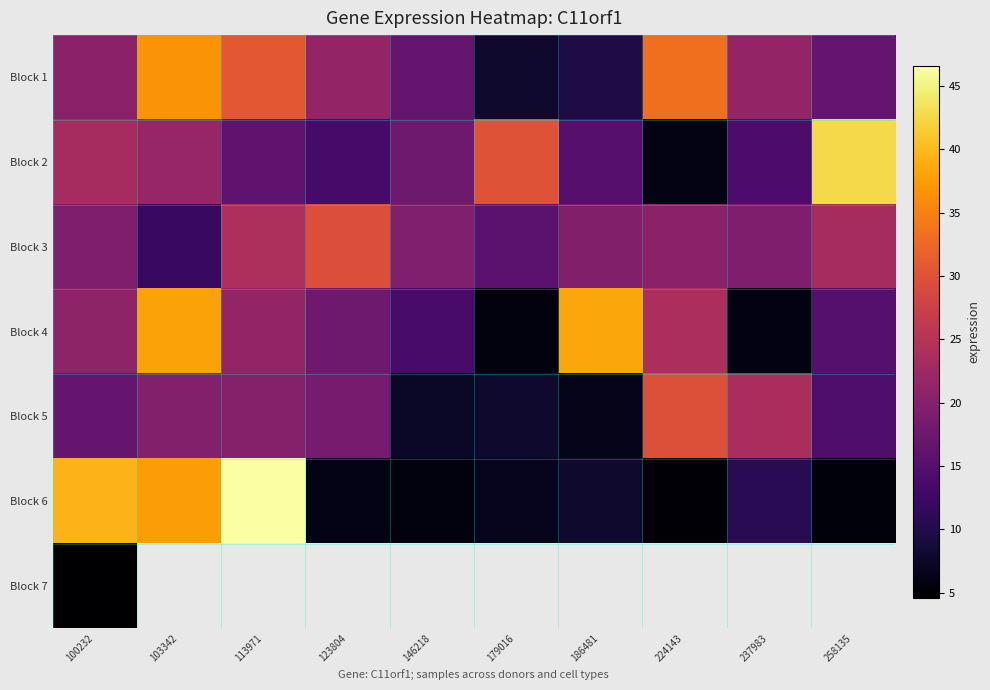

Where is Block 7 nearest to the value 4?

100232